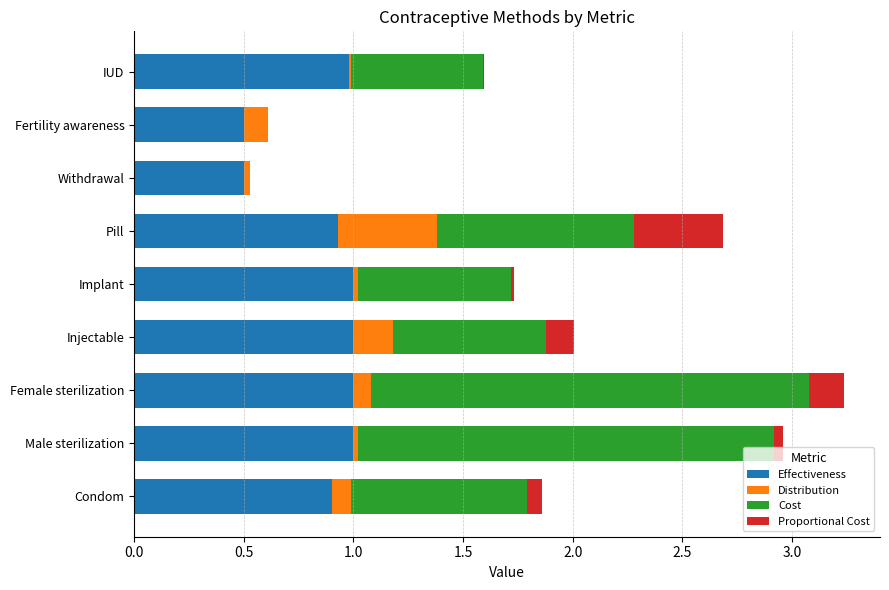

What is the maximum value for Effectiveness?

1.0